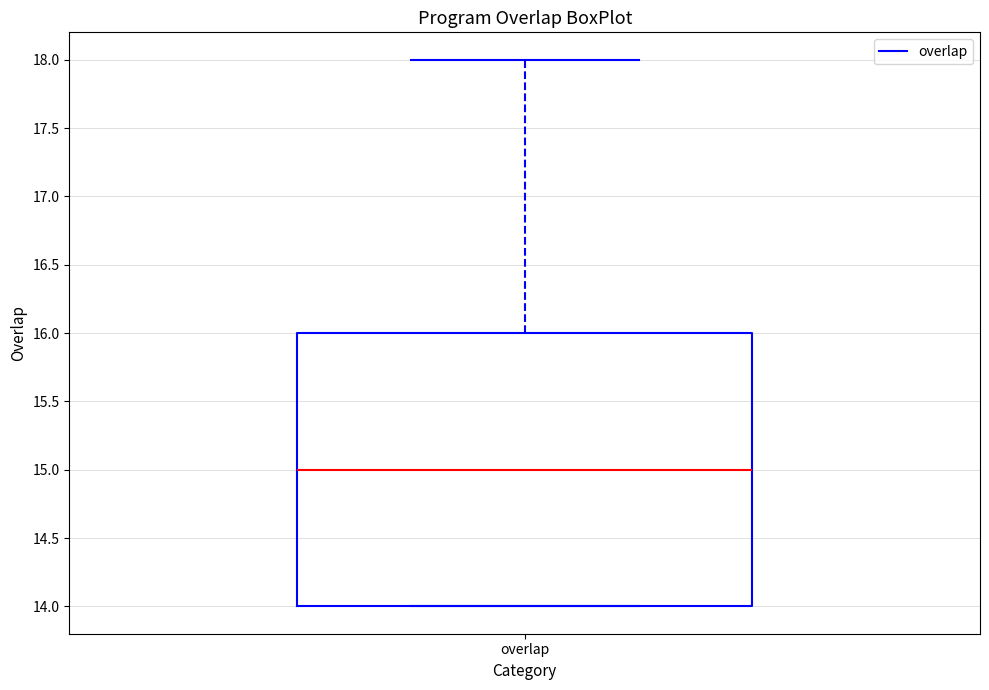

Read this box plot against the y-axis: the position of the median line, the range covered by the box, and the ends of both whiskers. The values are not printed on the chart, so give them approximately, as read against the axis.

median 15, box 14 to 16, whiskers 14 to 18